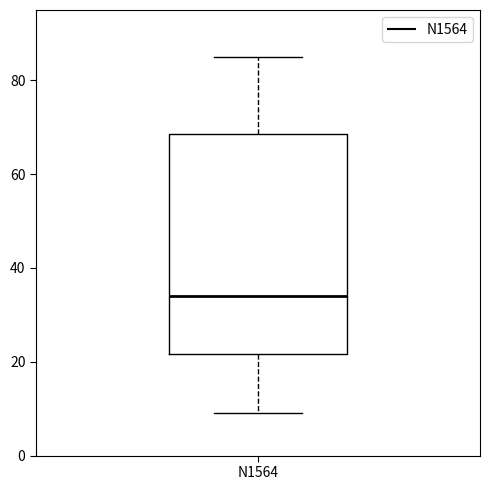

Transcribe this box plot: give where the median line is, the range the box spans, and where the two whiskers end, as read against the y-axis. The values are not printed on the chart, so give them approximately, as read against the axis.

median 34, box 22 to 68, whiskers 10 to 86